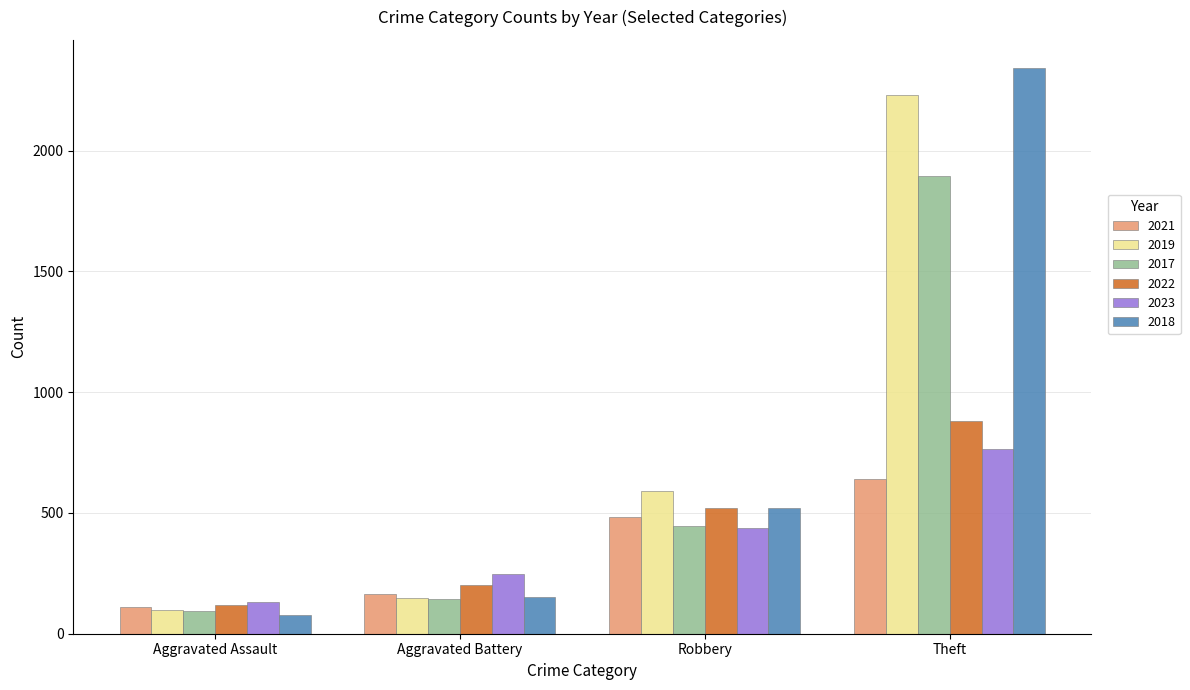

Reading left to right, extract all data points from this chart.

2021: 110	163	484	642
2019: 98	148	591	2230
2017: 95	142	446	1896
2022: 121	202	521	880
2023: 130	246	438	764
2018: 77	152	520	2342